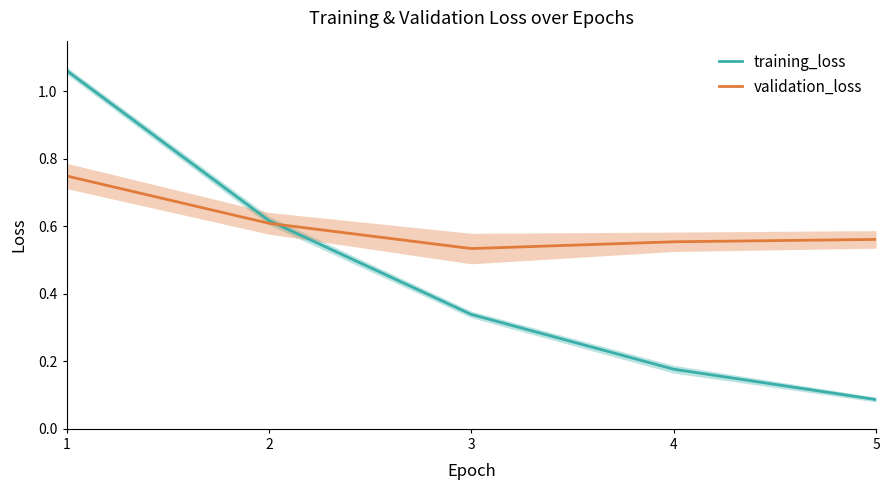

Reading left to right, transcribe all the data shown in this chart.

training_loss: 1=1.1	2=0.6	3=0.3	4=0.2	5=0.1
validation_loss: 1=0.7	2=0.6	3=0.5	4=0.6	5=0.6